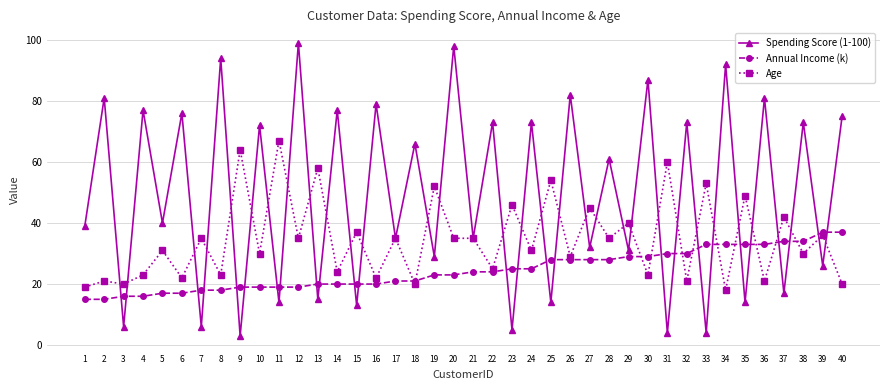

How many lines are shown in the chart?

3